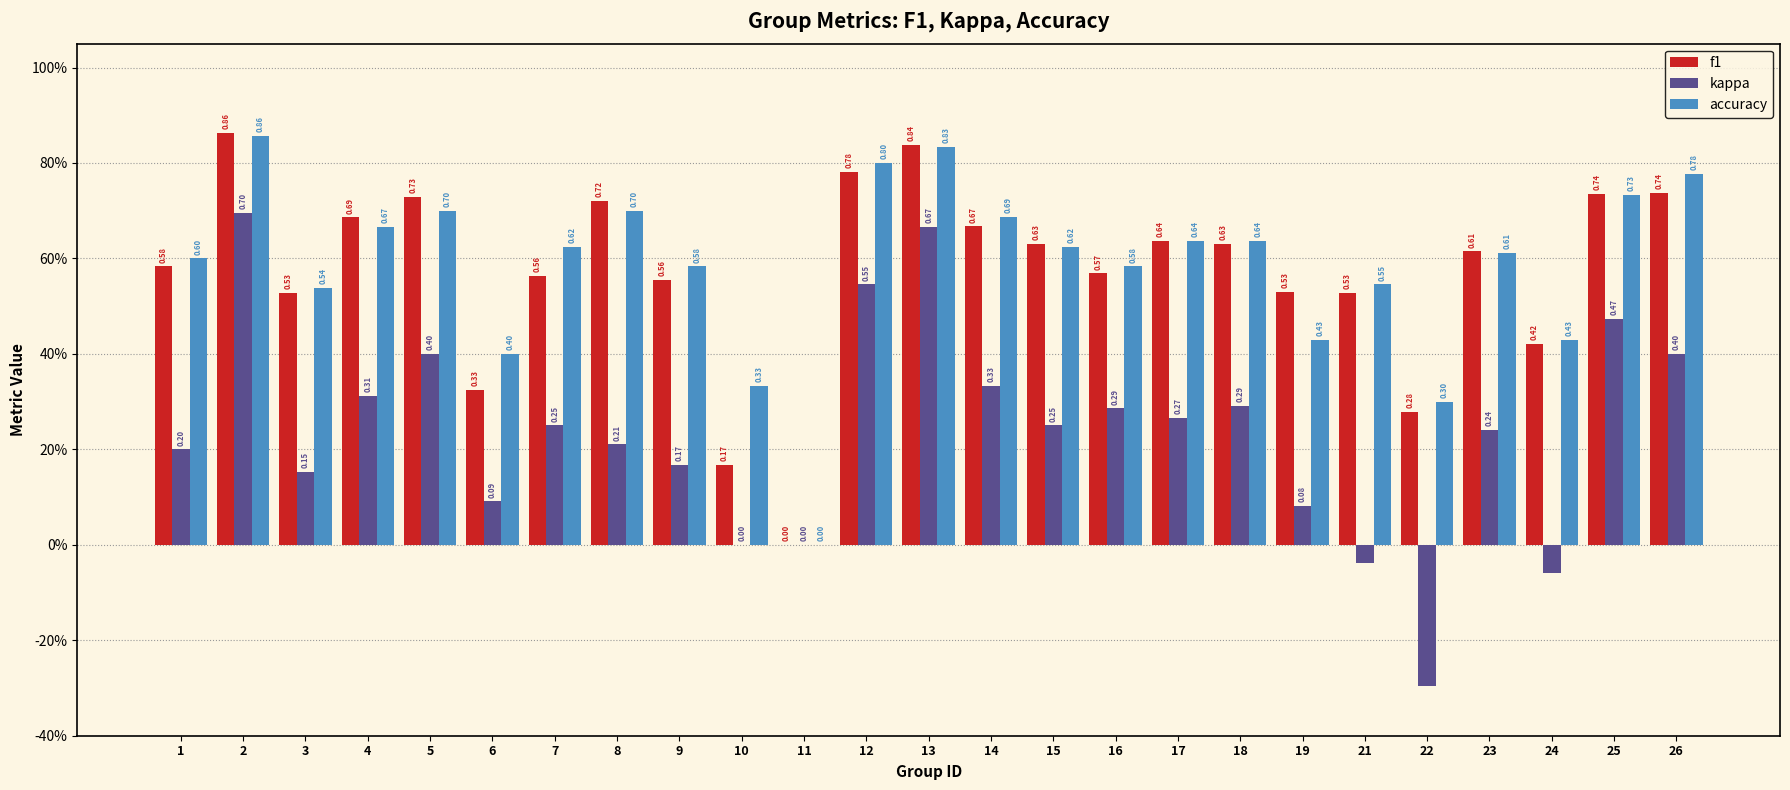

How many accuracy values are between 0 and 1?

25